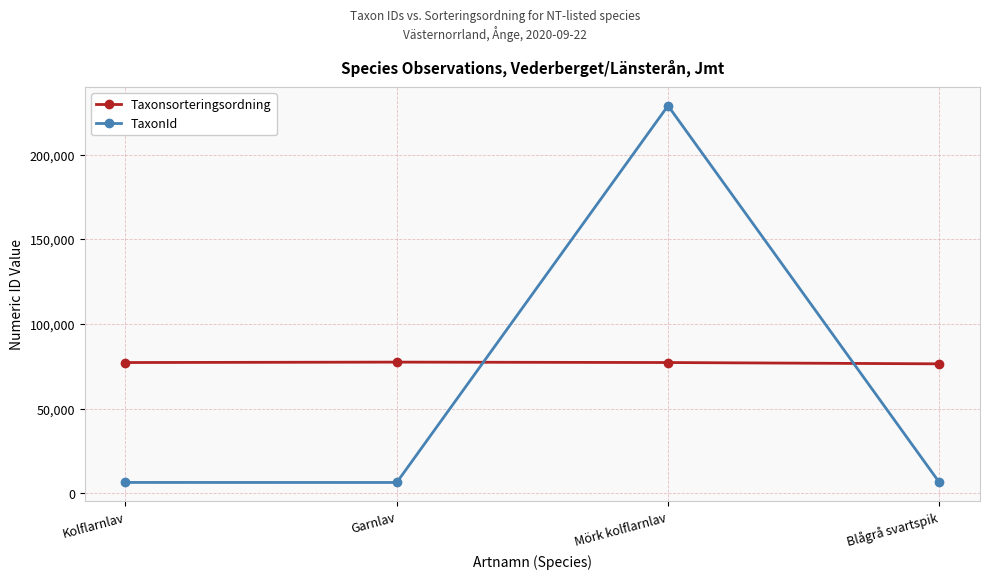

Which series changed the most between Kolflarnlav and Mörk kolflarnlav?

TaxonId